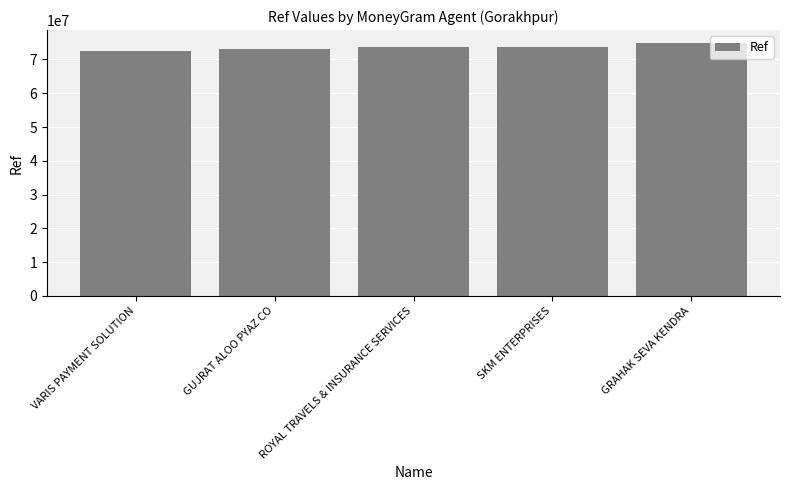

Is it true that the value at GUJRAT ALOO PYAZ CO is 30101131?

False